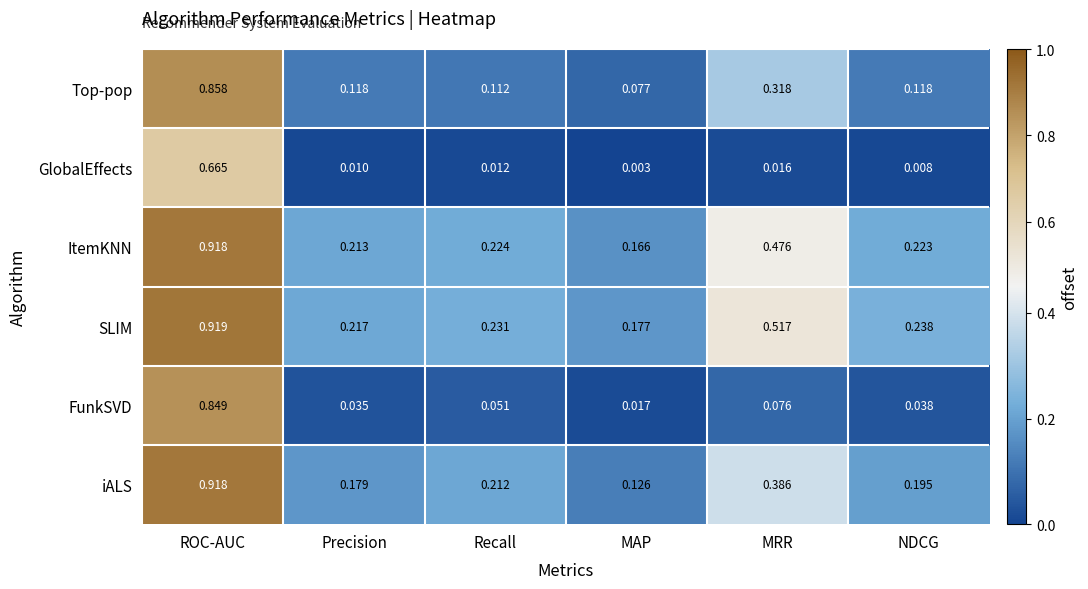

Where is GlobalEffects nearest to the value 0?

MAP